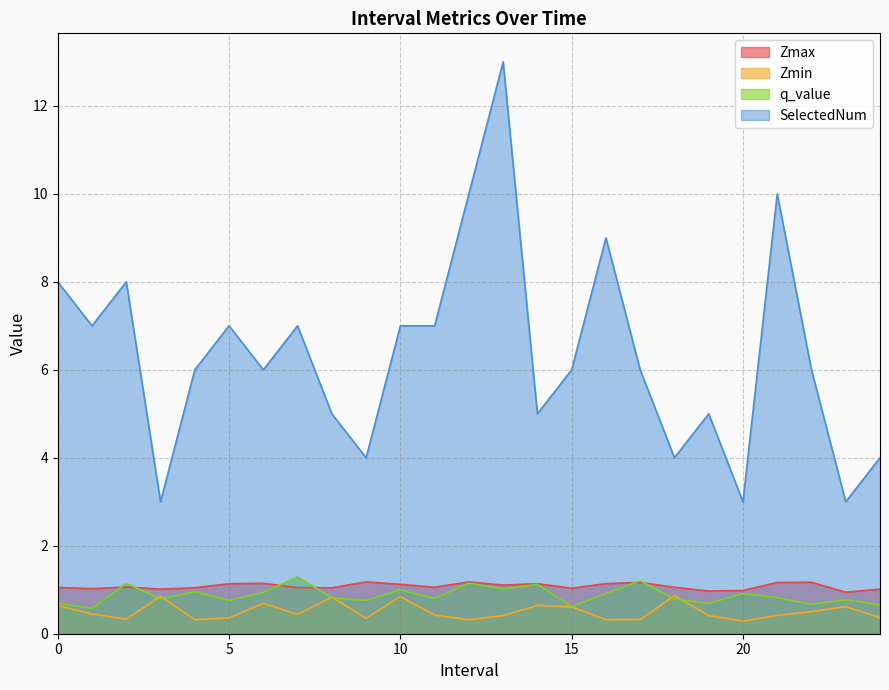

How many lines are shown in the chart?

4